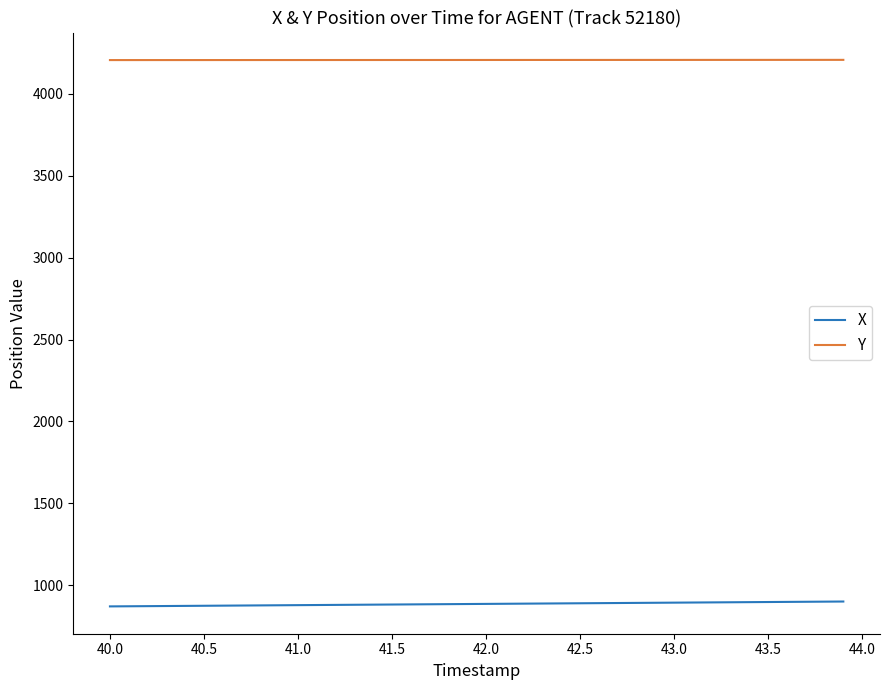

Does the chart have visible grid lines?

No